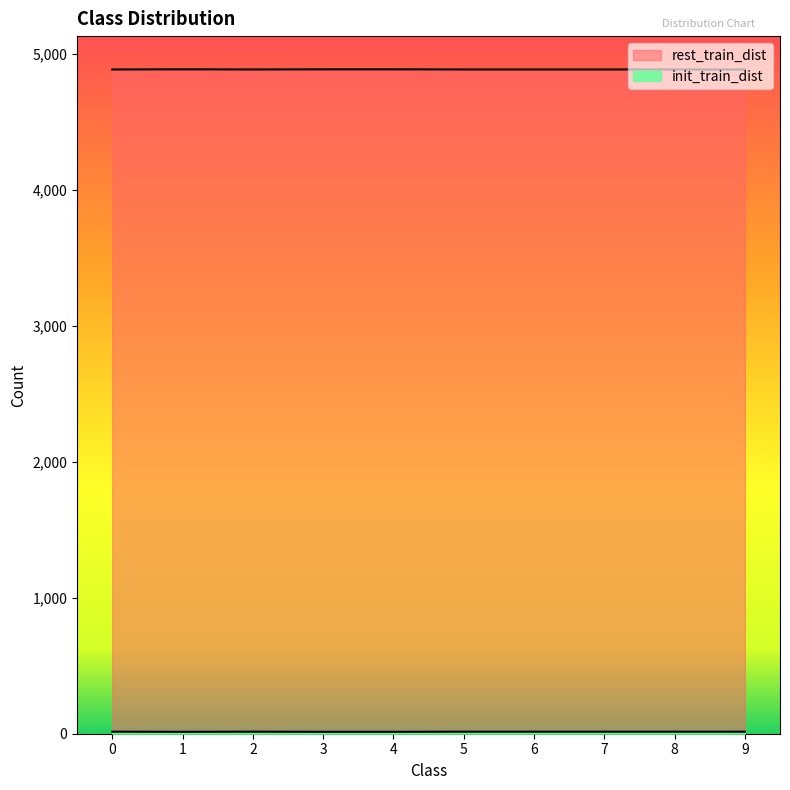

True or false: rest_train_dist and init_train_dist intersect in this chart.

False